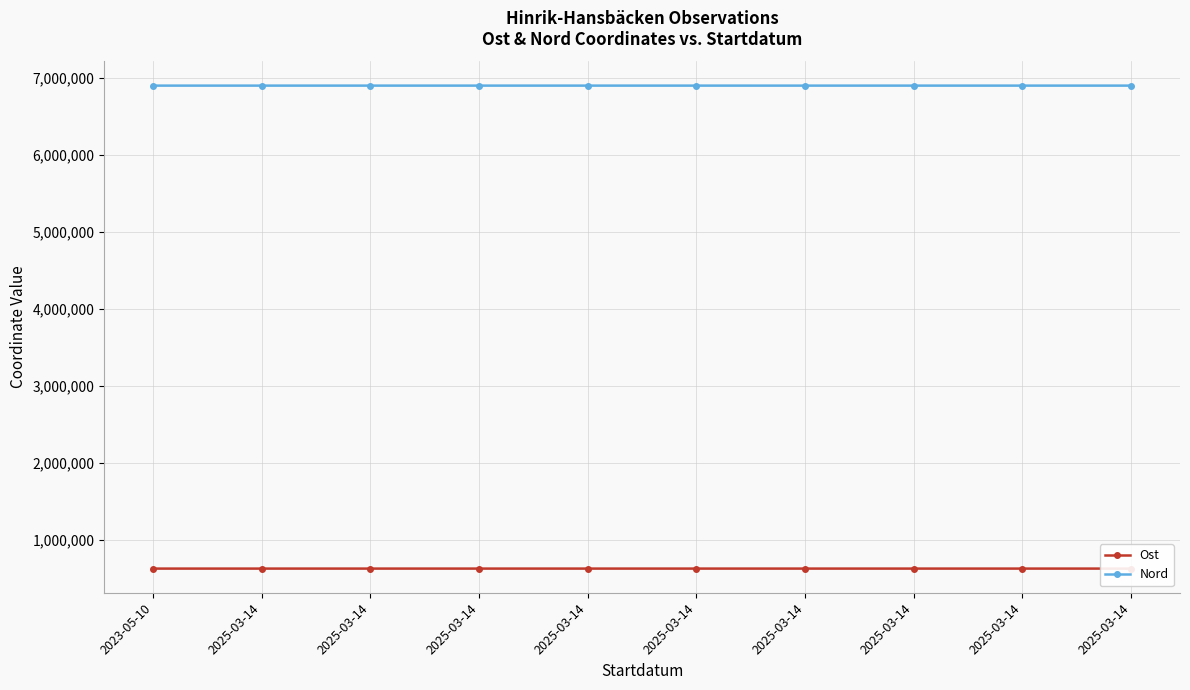

What are all the series names shown in the legend?

Ost, Nord